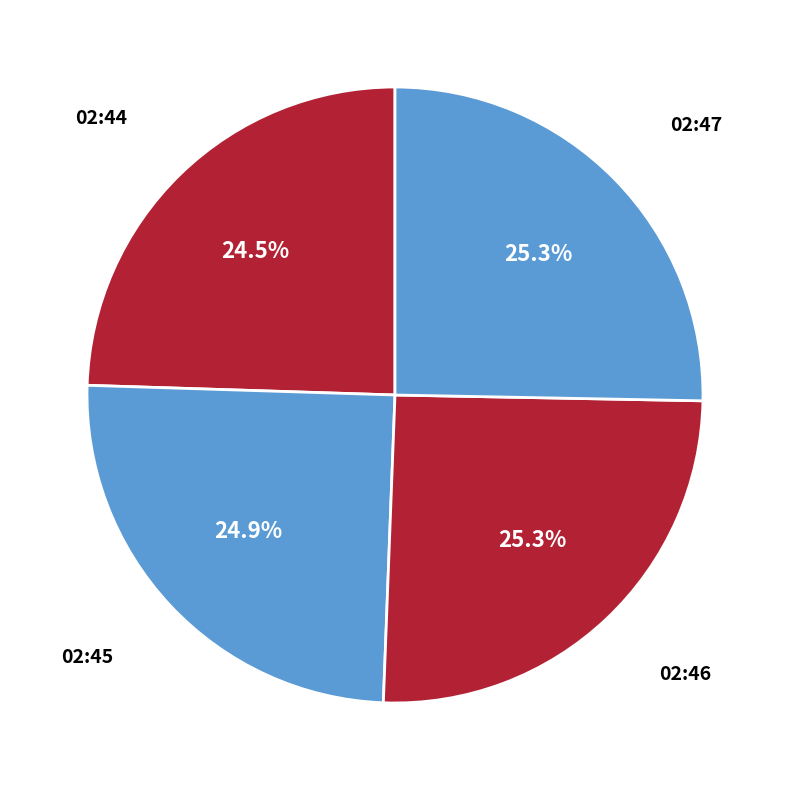

How many slices are in this pie chart?

4